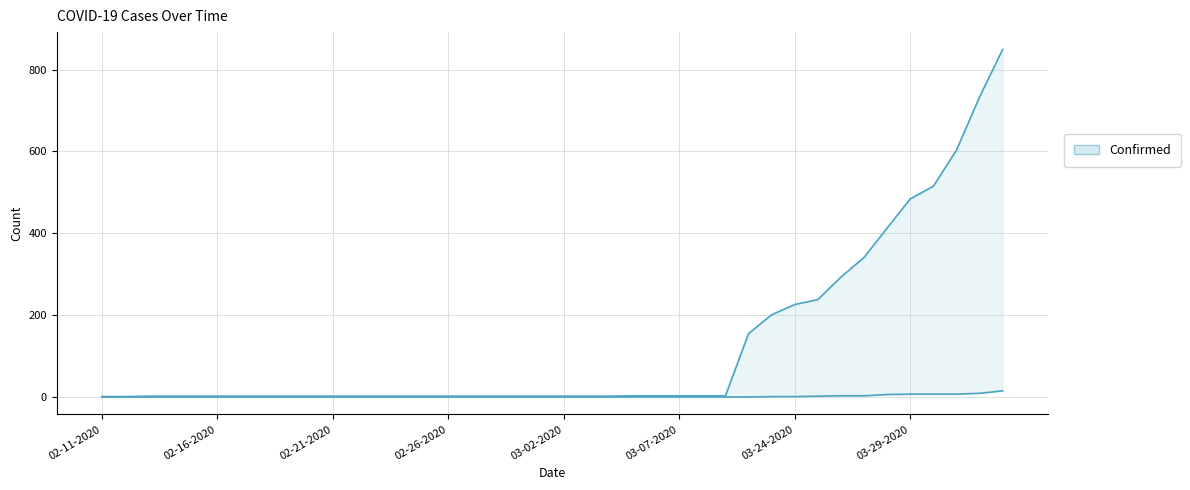

Which series changed the most between 12 and 24?

Confirmed